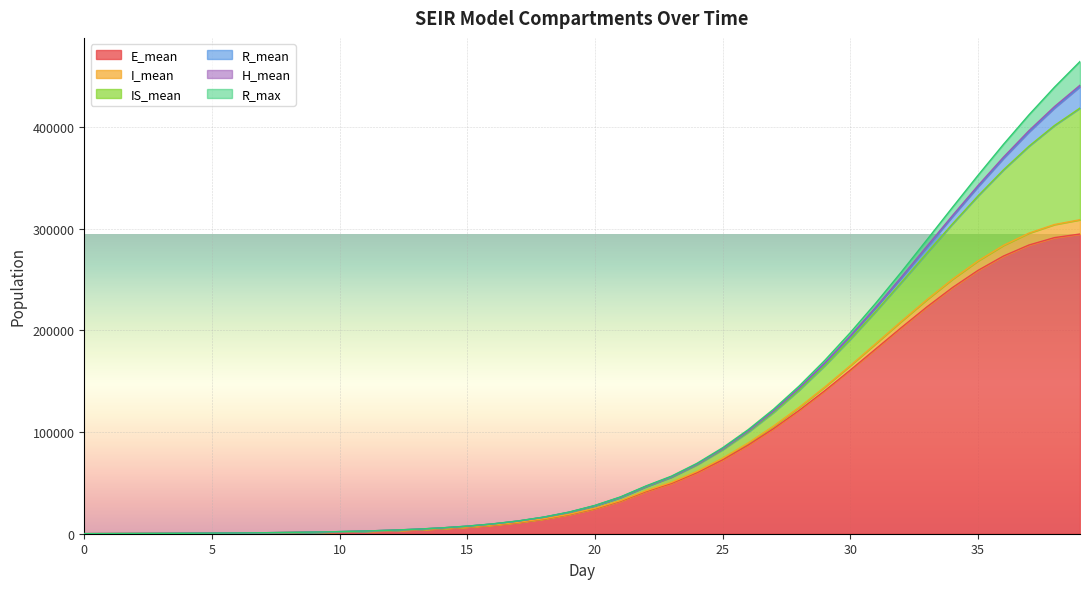

What is the spread (max minus min) of values at 12?

428.5